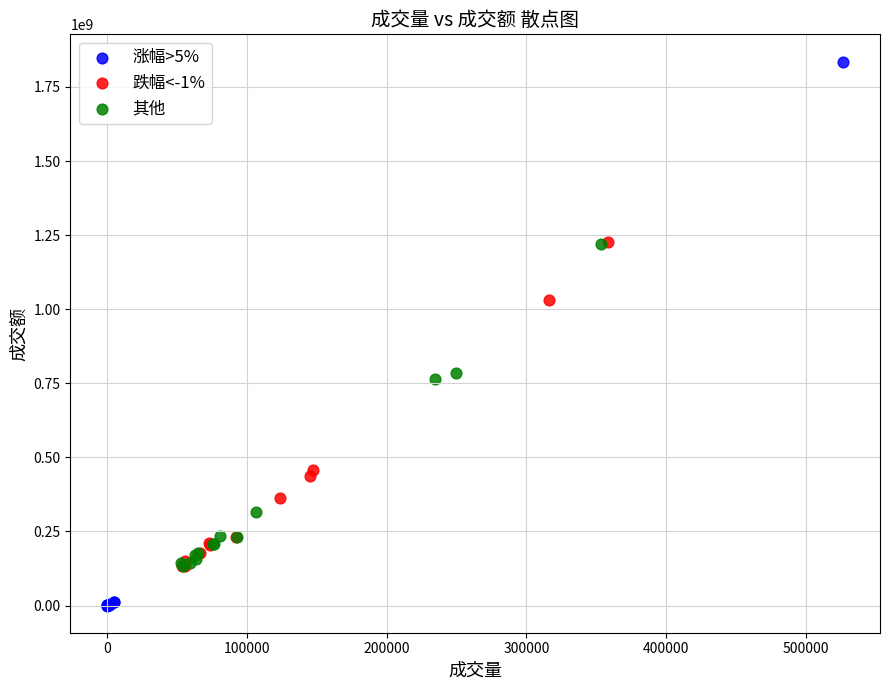

What are all the series names shown in the legend?

涨幅>5%, 跌幅<-1%, 其他